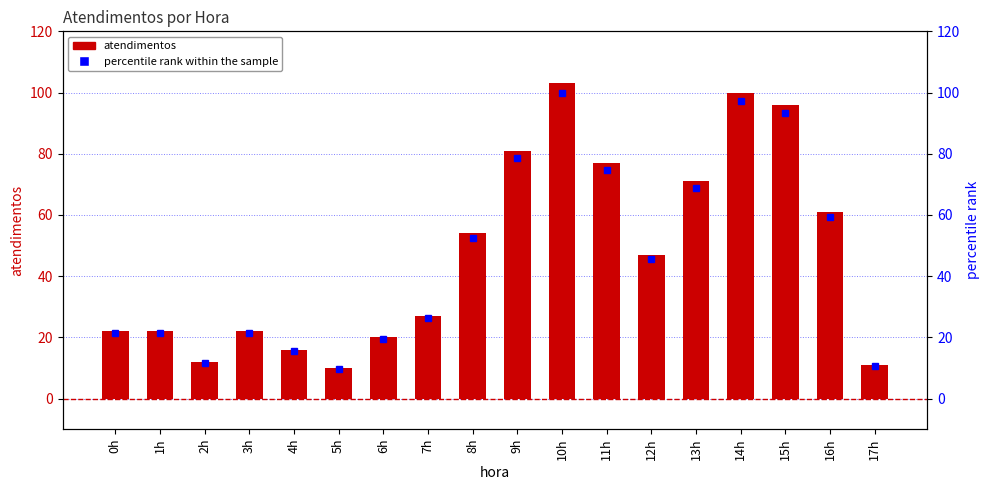

List the labels in order of percentile rank within the sample value, largest first.

10h, 14h, 15h, 9h, 11h, 13h, 16h, 8h, 12h, 7h, 0h, 1h, 3h, 6h, 4h, 2h, 17h, 5h